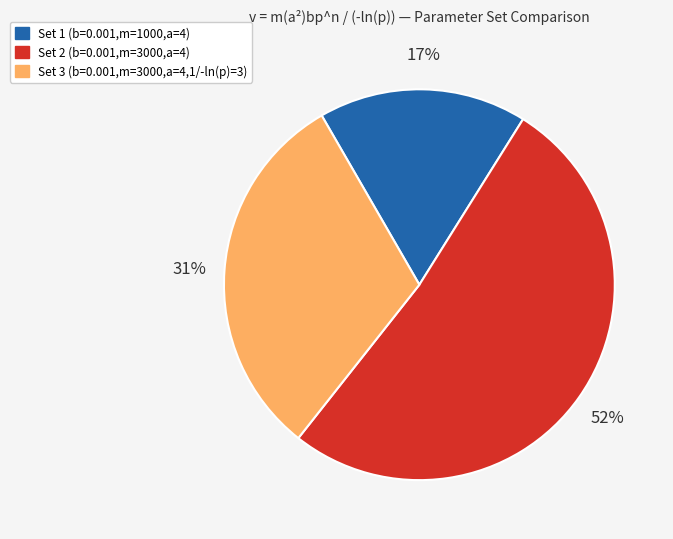

Is there any slice that represents more than half of the pie?

Yes